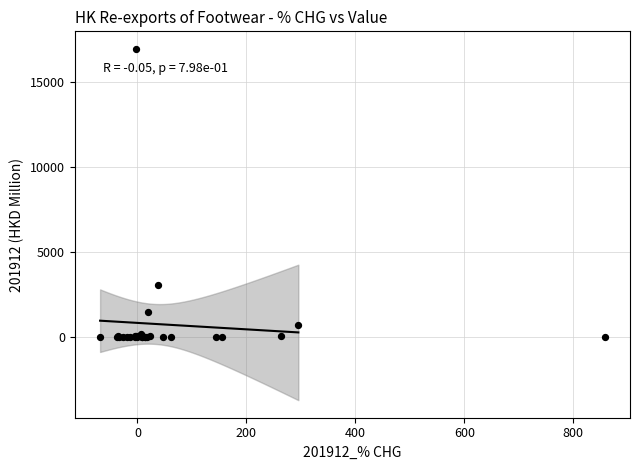

What Y value in the scatter plot is closest to 8456?

3083.2